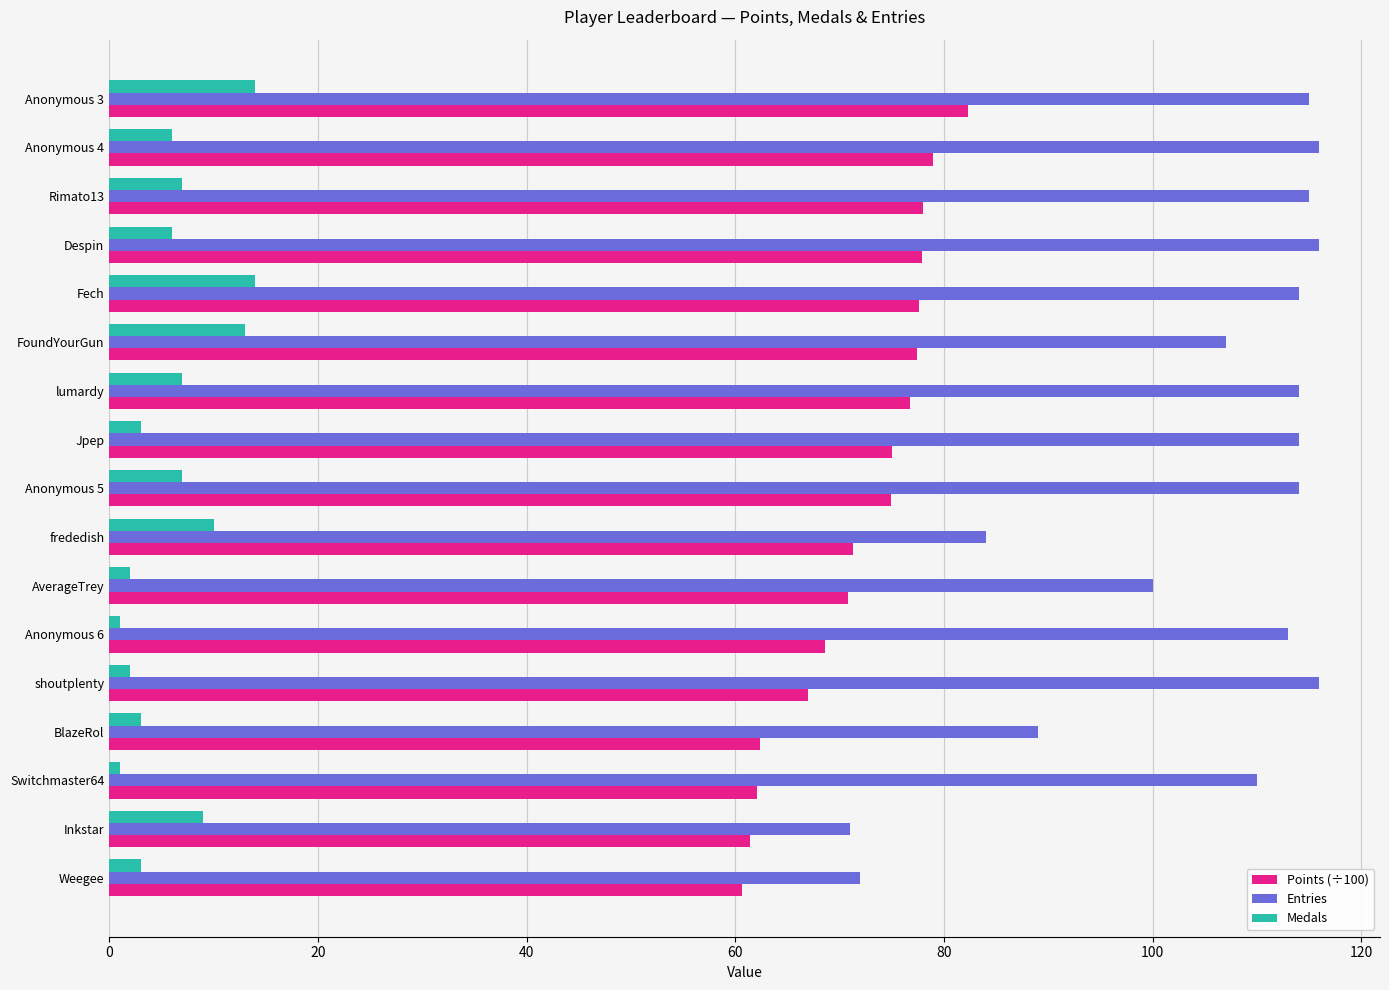

What is the lowest value of the Entries series?

71.0